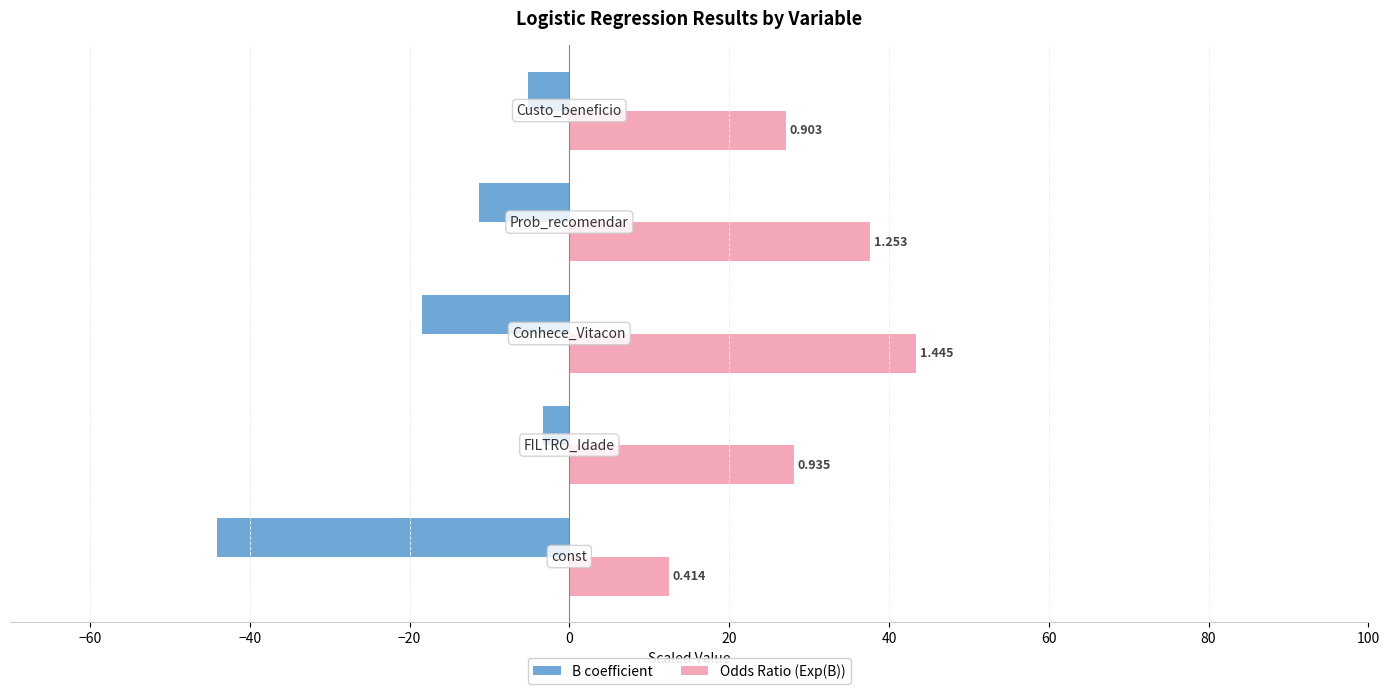

What are all the series names shown in the legend?

B coefficient, Odds Ratio (Exp(B))